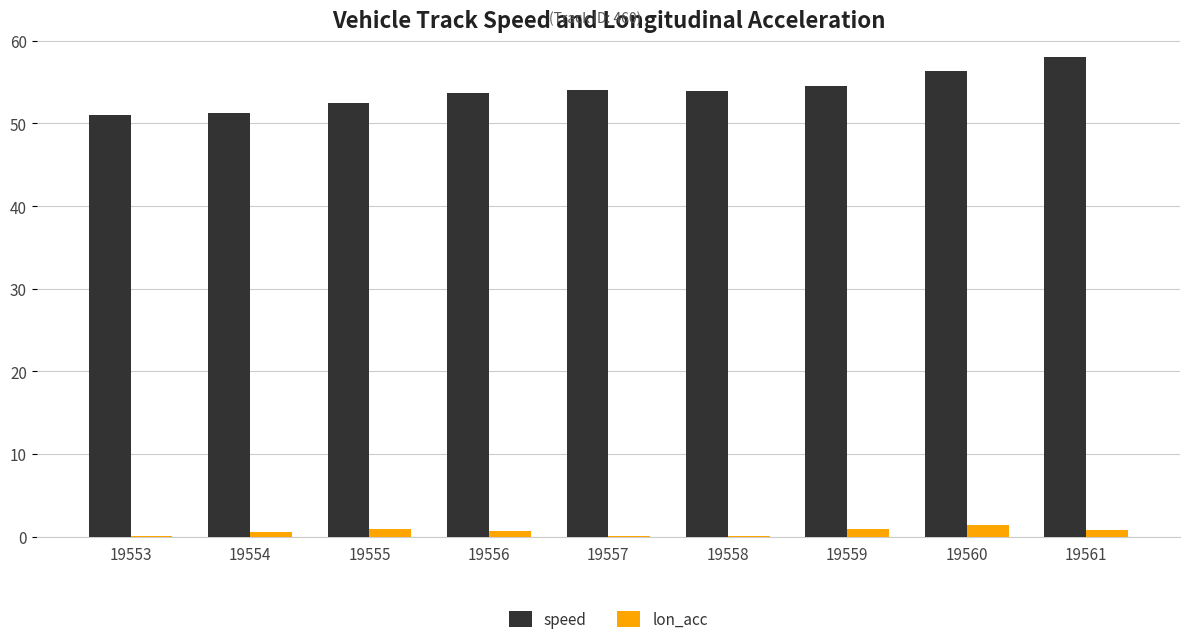

Is the value of lon_acc at 19556 greater than the value of speed at 19557?

No